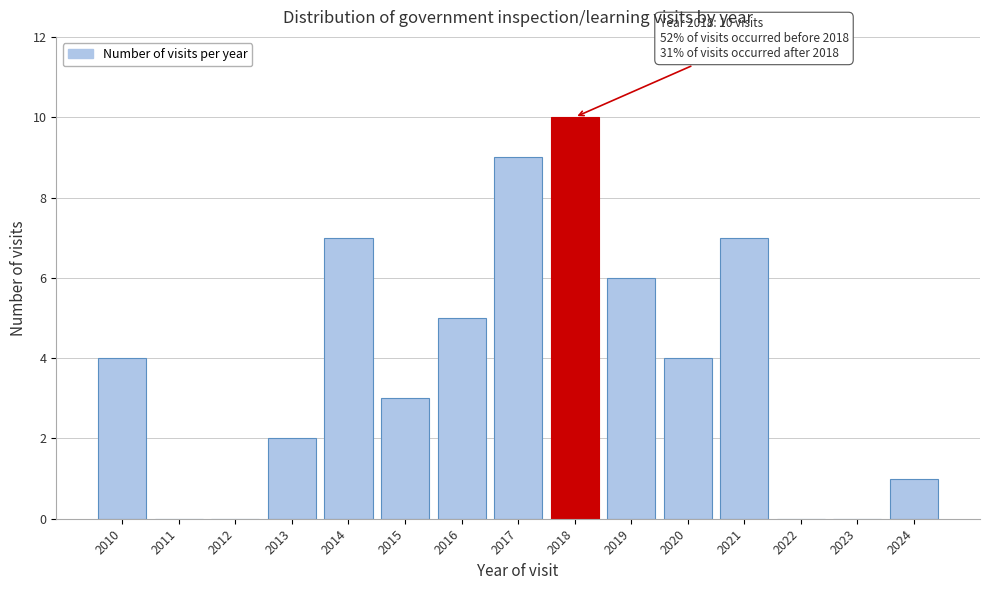

Reading left to right, list all the values displayed in this chart.

2010=4	2011=0	2012=0	2013=2	2014=7	2015=3	2016=5	2017=9	2018=10	2019=6	2020=4	2021=7	2022=0	2023=0	2024=1